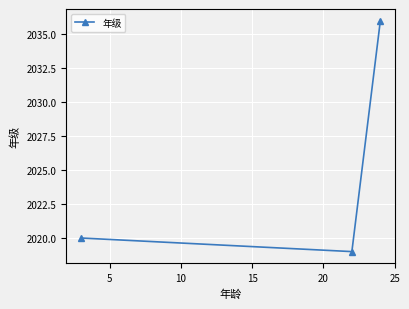

What is the average value?

2025